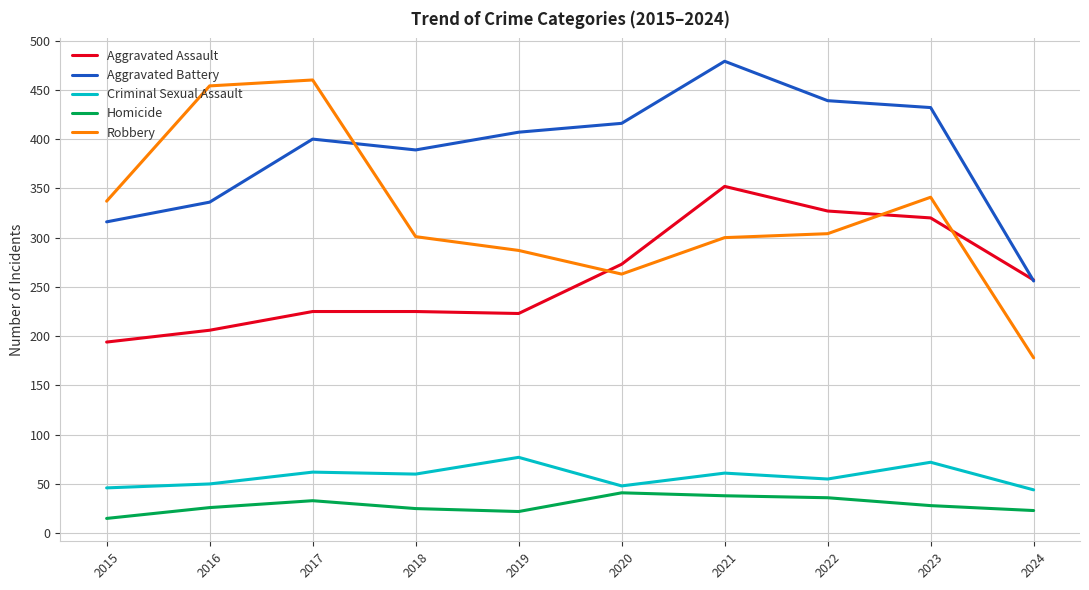

Which category has the highest value in the Aggravated Battery series?

2021